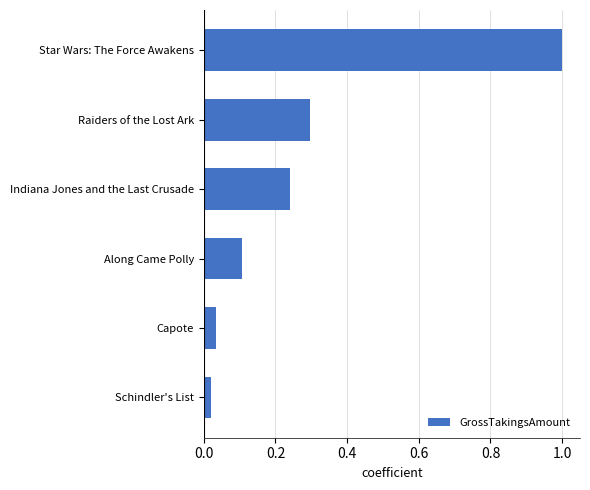

List the labels in order of value, smallest first.

Schindler's List, Capote, Along Came Polly, Indiana Jones and the Last Crusade, Raiders of the Lost Ark, Star Wars: The Force Awakens